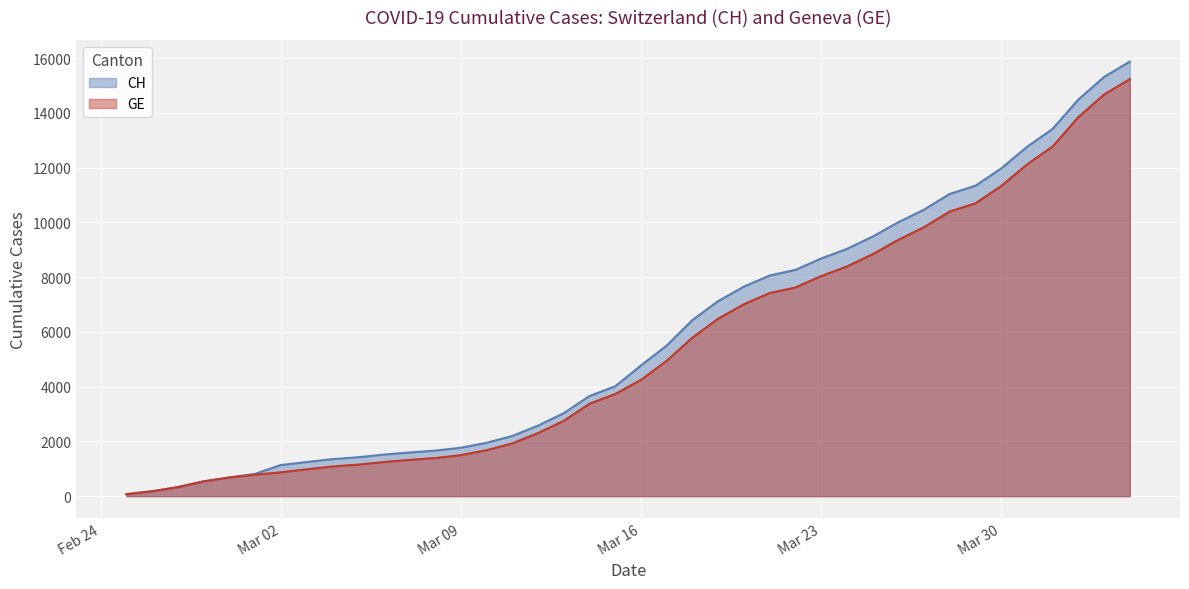

What is the maximum value shown in the chart?

15875